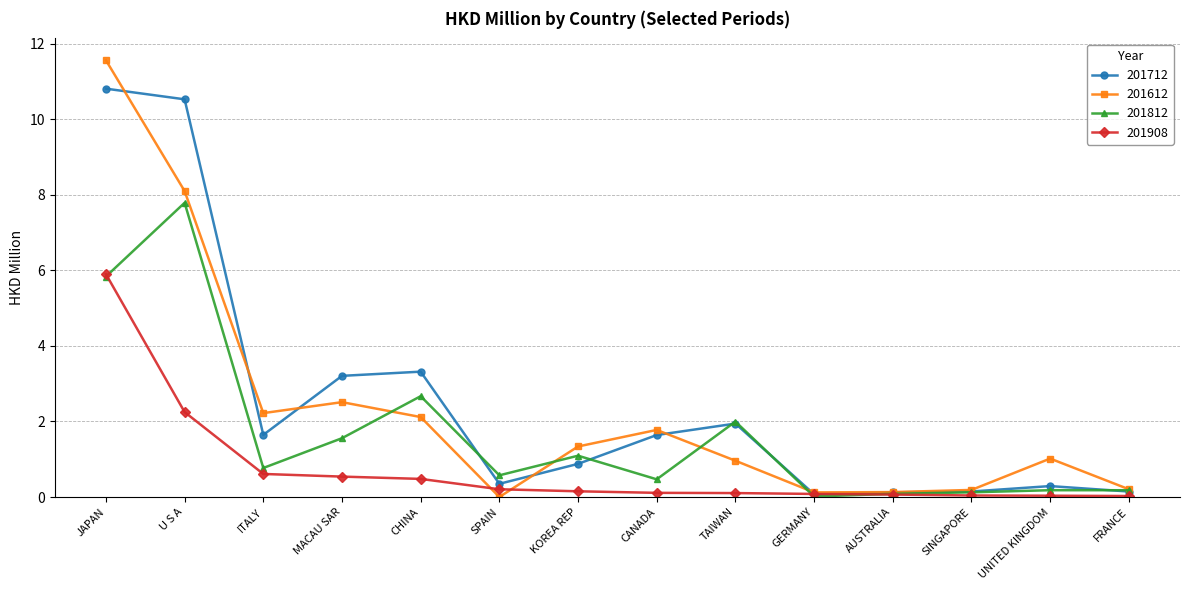

Which series has the largest range (max minus min)?

201612